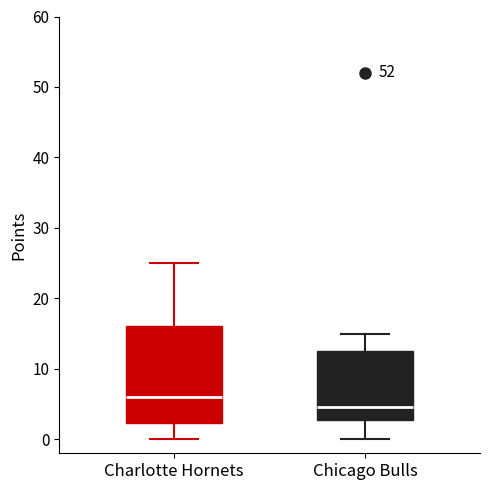

Reading left to right, transcribe this box plot: for each box, give where its median line is, the range the box spans, and where its two whiskers end, as read against the y-axis. The values are not printed on the chart, so give them approximately, as read against the axis.

Charlotte Hornets: median 6, box 2 to 16, whiskers 0 to 25
Chicago Bulls: median 5, box 3 to 13, whiskers 0 to 15